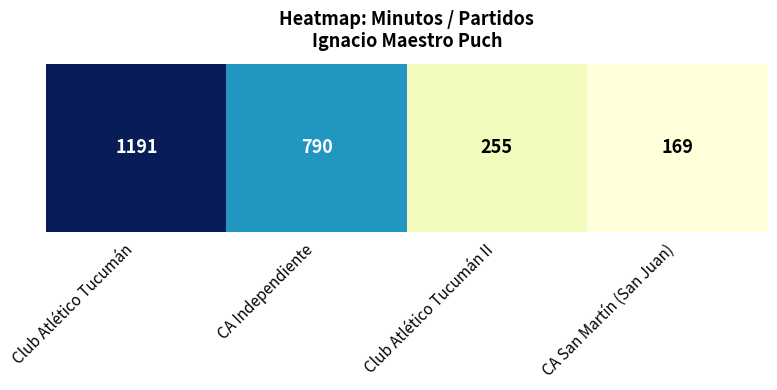

What is the ratio of the value at Club Atlético Tucumán II to the value at CA Independiente?

0.3